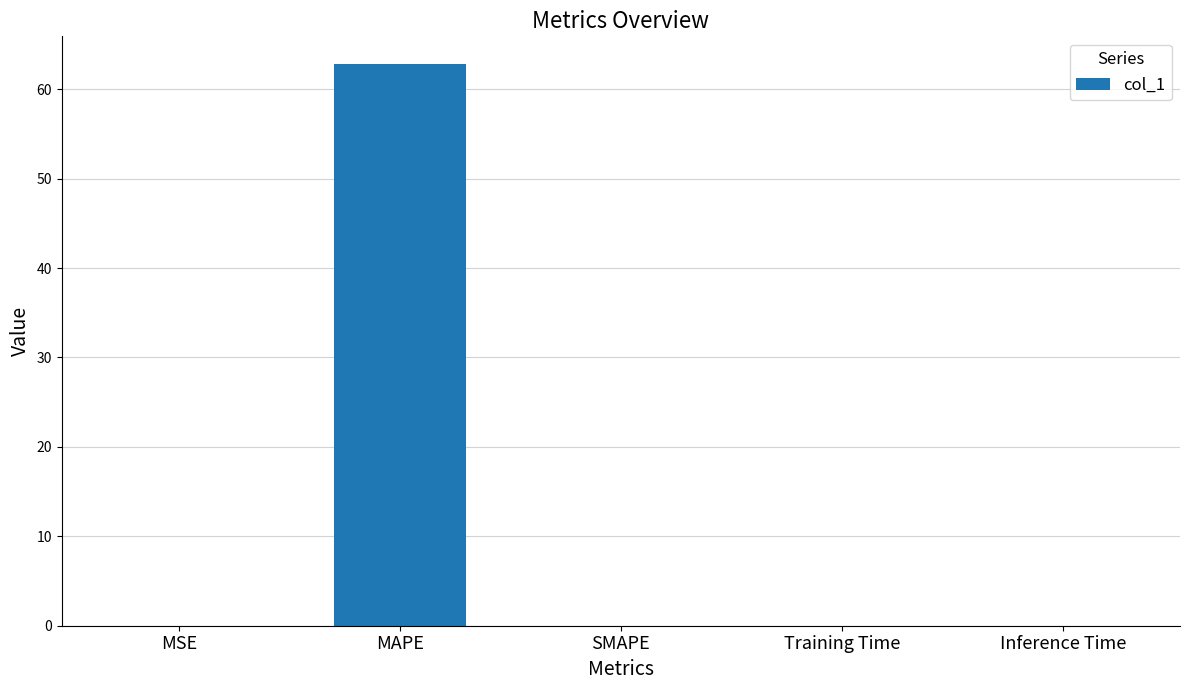

True or false: the data shows 0.0 at SMAPE.

True